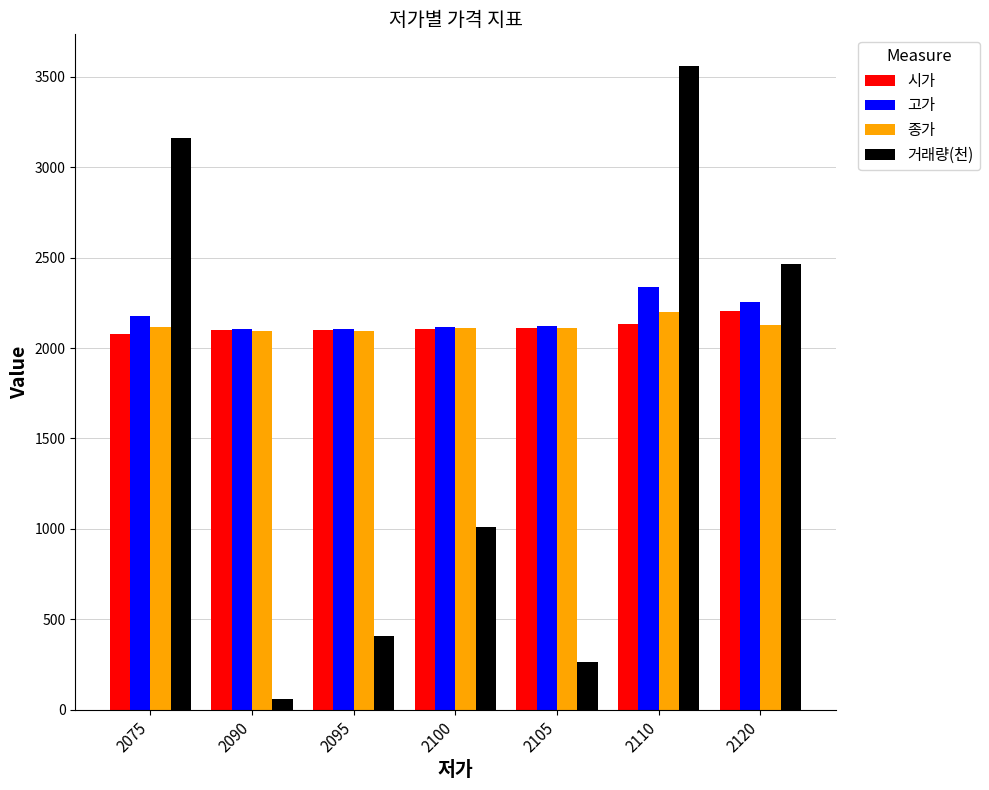

Where does the 고가 series first go above 2123?

2075